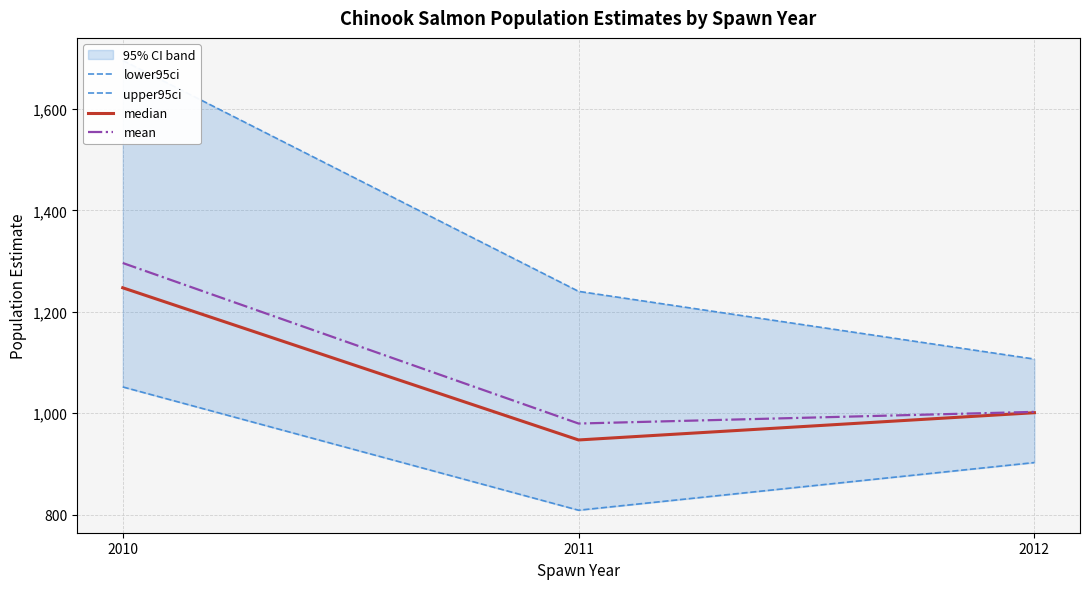

What are all the series names shown in the legend?

lower95ci, upper95ci, median, mean